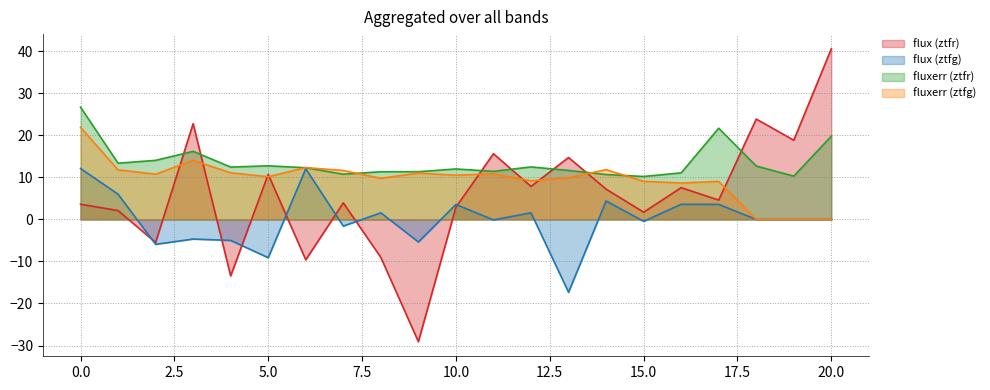

What are all the series names shown in the legend?

flux (ztfr), flux (ztfg), fluxerr (ztfr), fluxerr (ztfg)